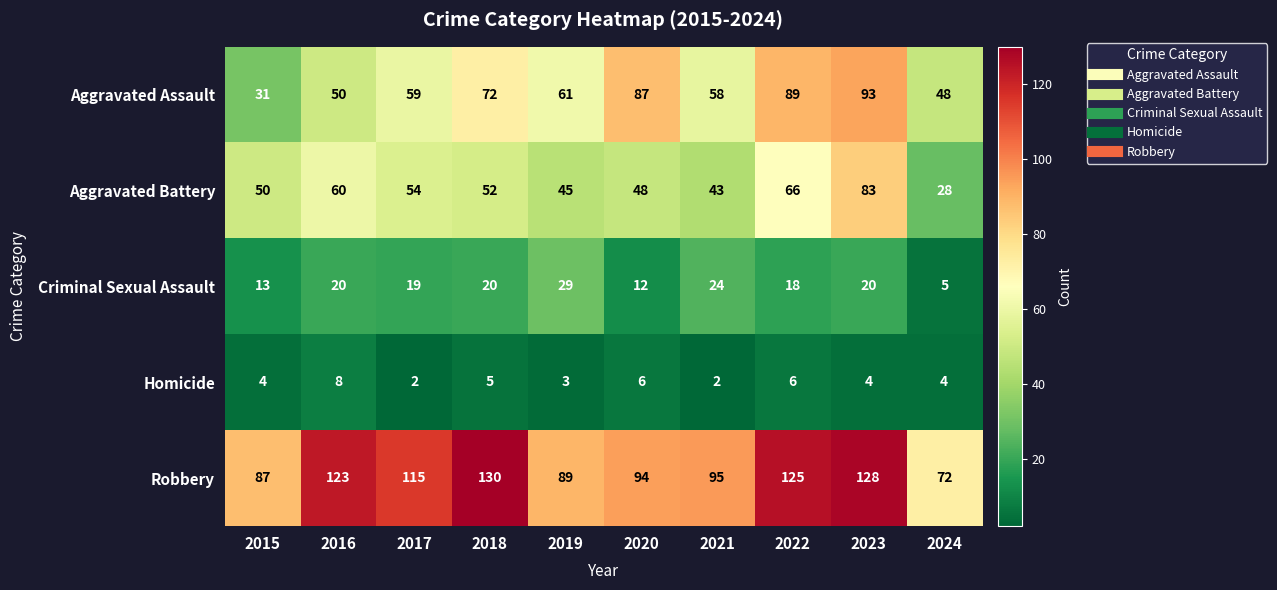

Which series changed the most between 2016 and 2022?

Aggravated Assault